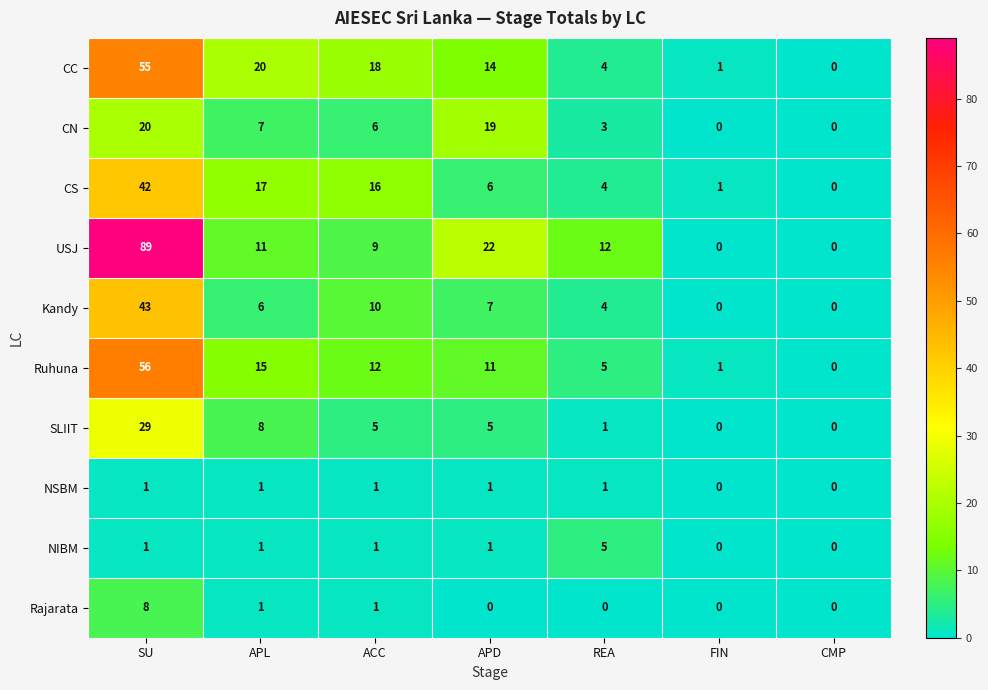

The NIBM series shows 1 at APL. True or false?

True